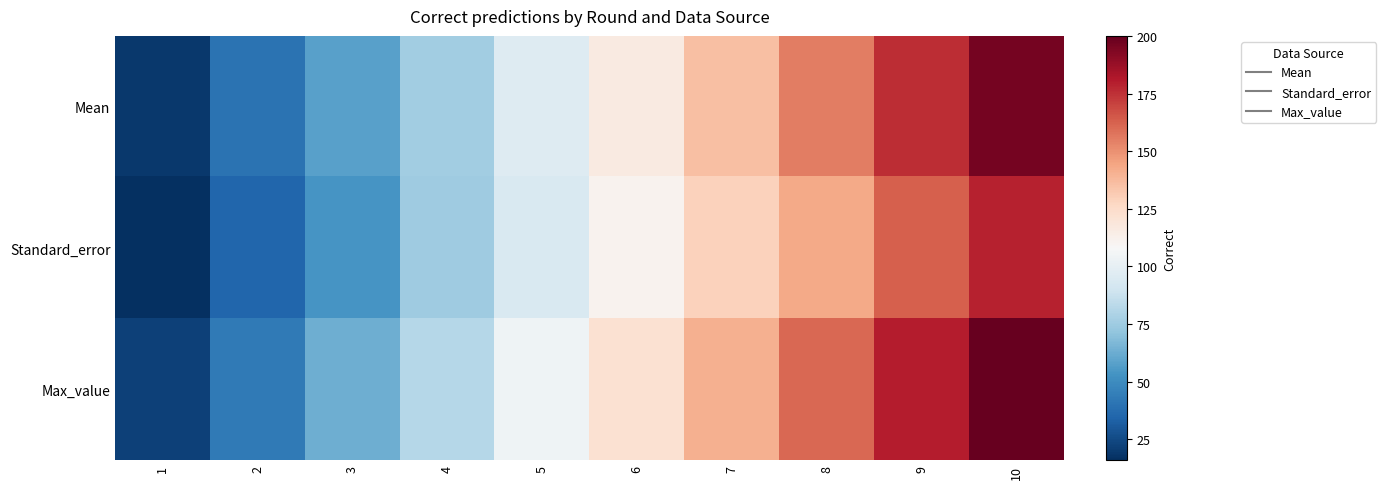

Which series has the largest total across all categories?

Max_value